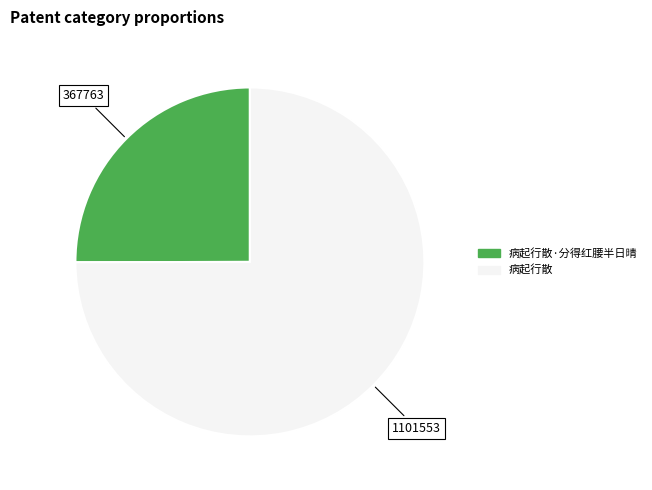

Does any single category account for the majority?

Yes